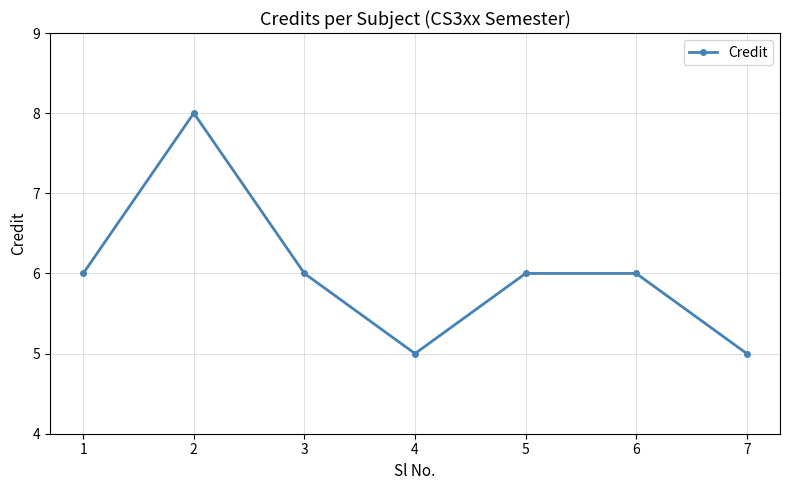

What value does the data have at 4?

5